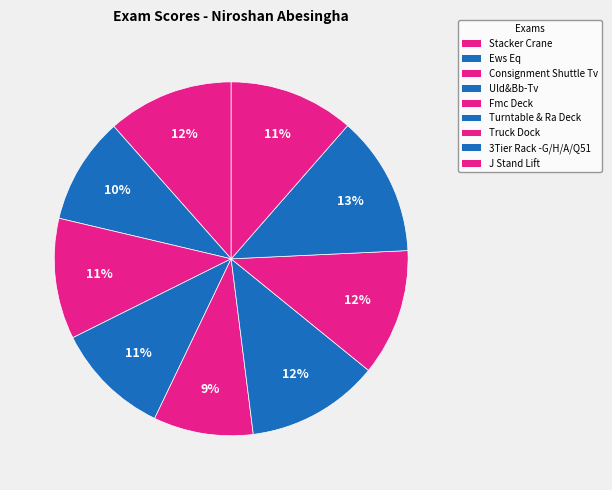

How much of the chart is everything except Truck Dock?

88.4%